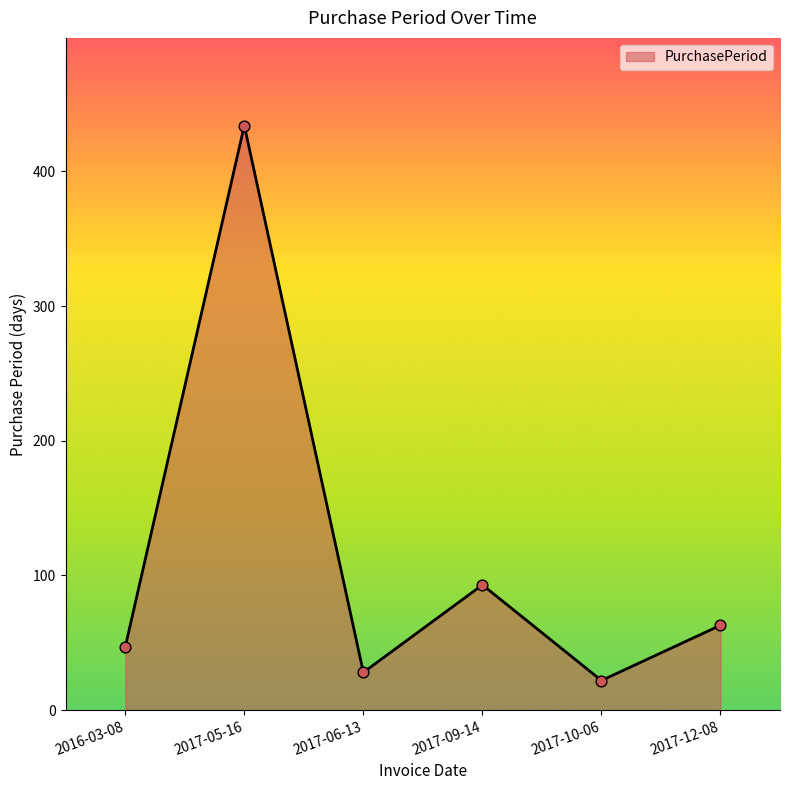

Which has a higher value, 2017-06-13 or 2017-12-08?

2017-12-08